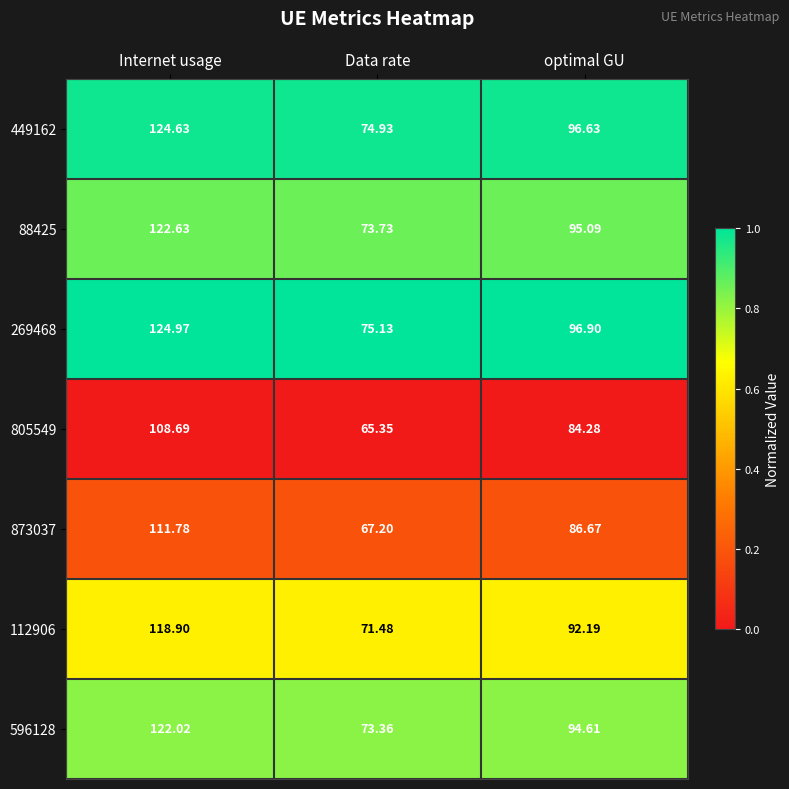

What is the difference between the highest and lowest values at optimal GU?

12.6